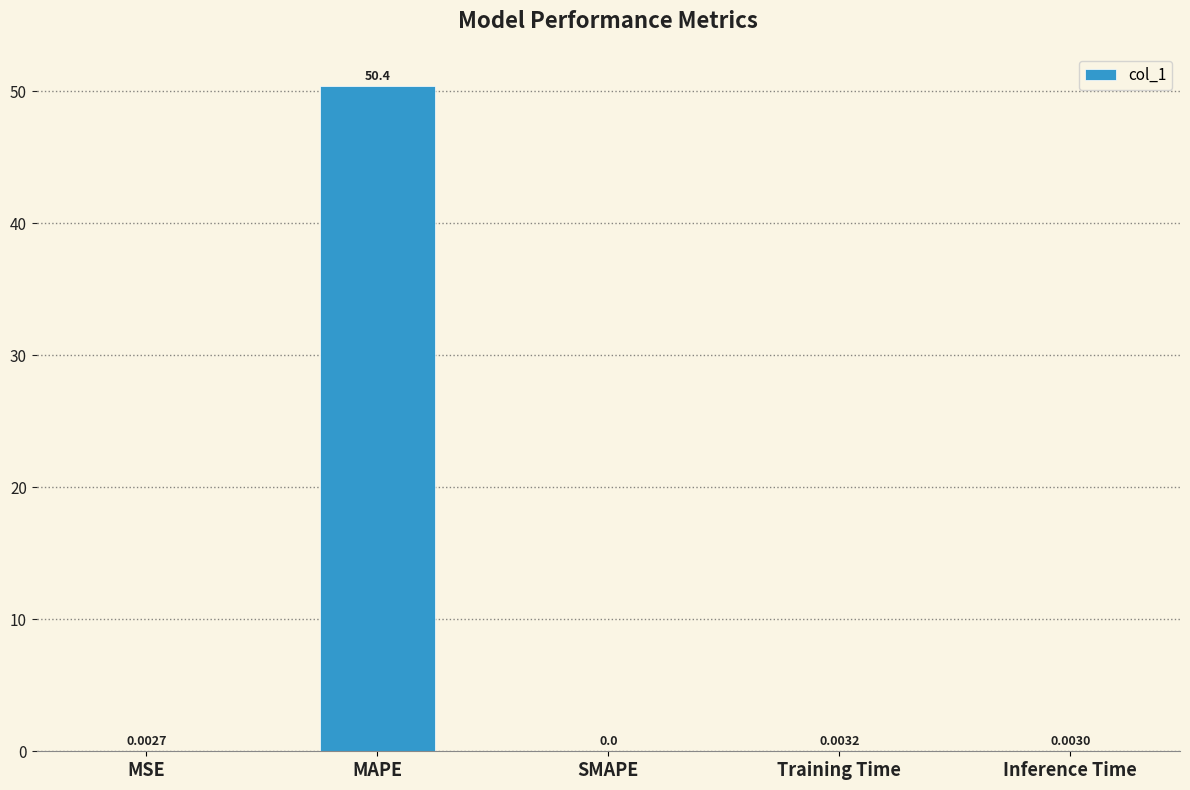

How many values are above zero?

4